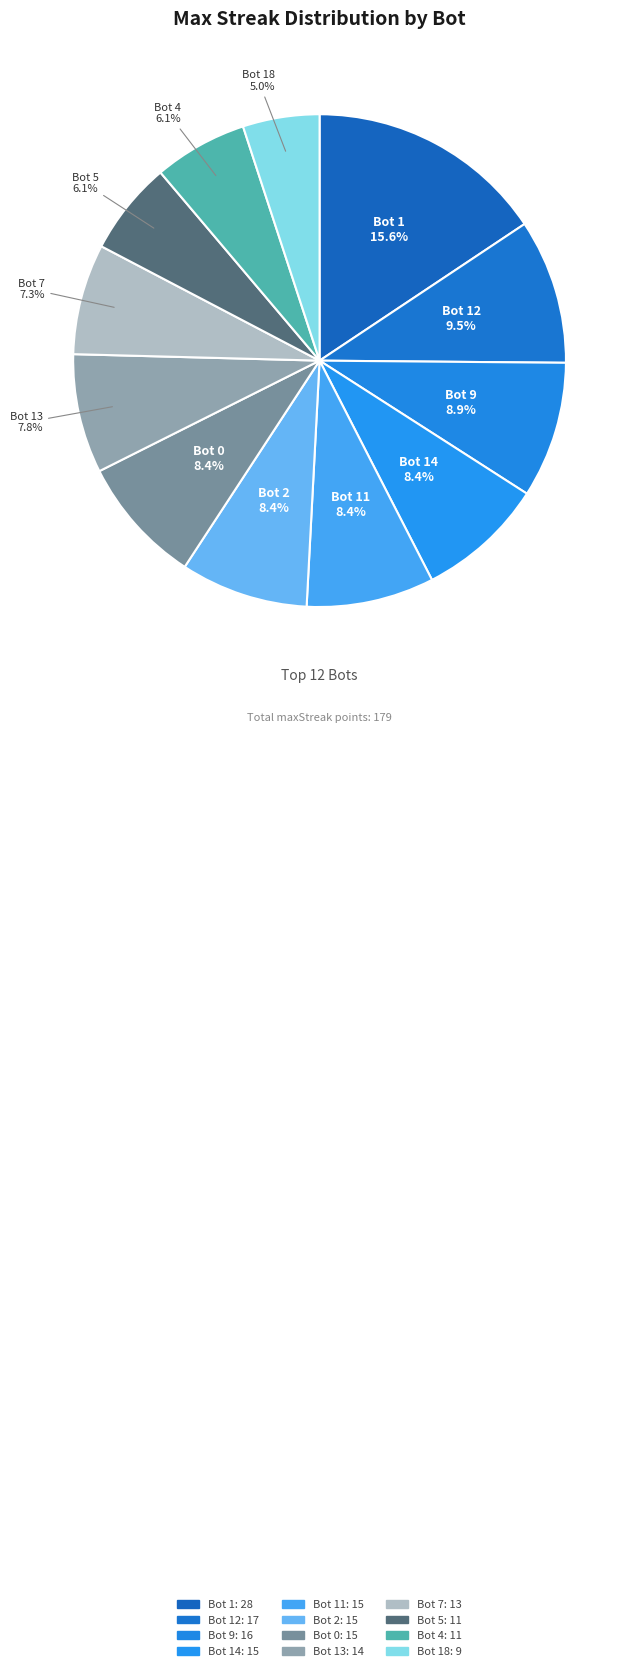

Which slice is the smallest?

Bot 18